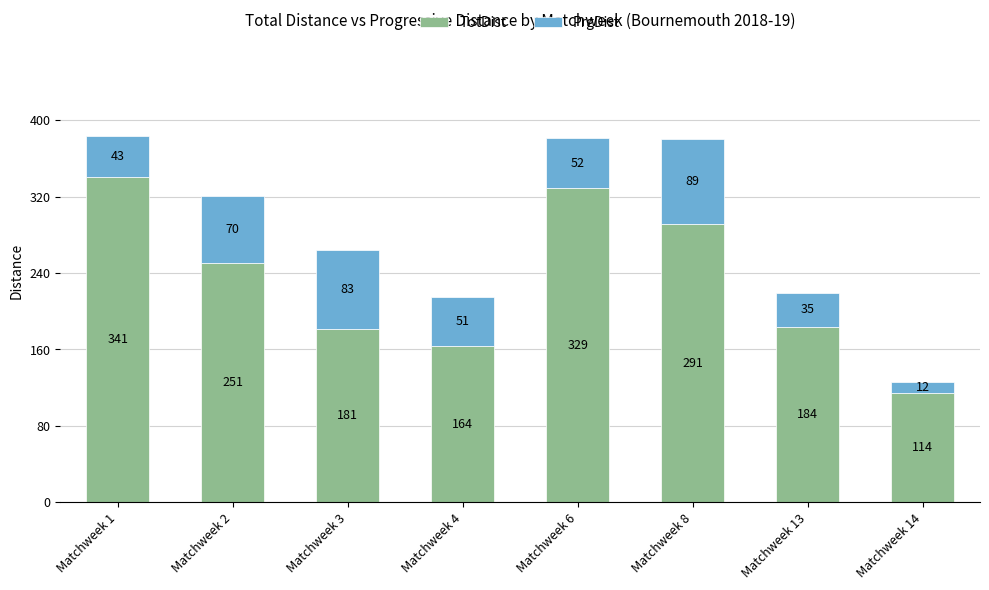

What is the sum of all TotDist values?

1855